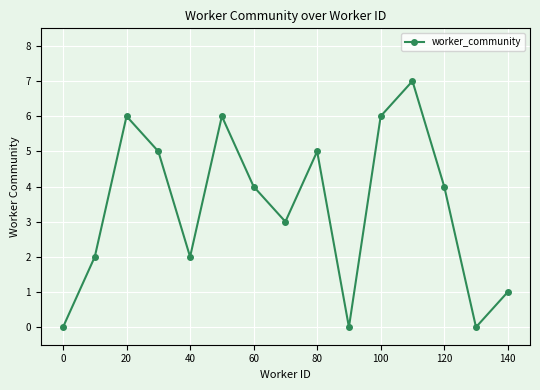

What is the maximum value shown in the chart?

7